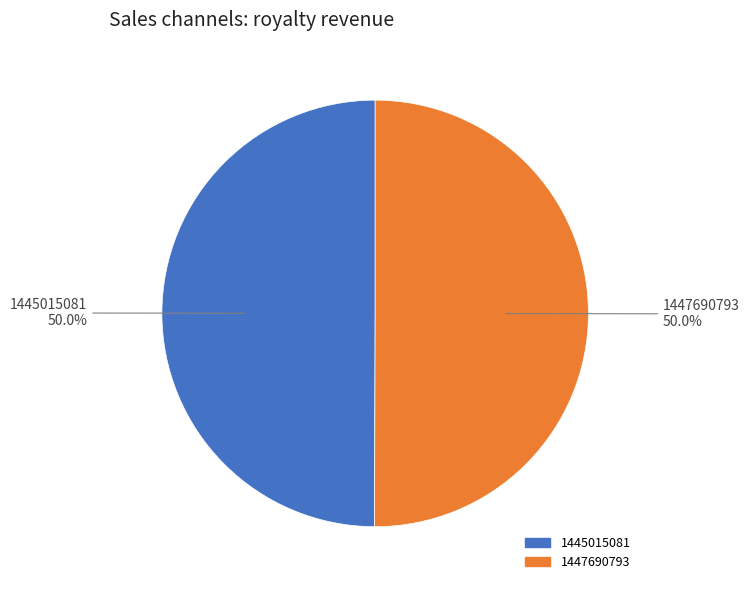

To the nearest percent, what is the difference between the 1445015081 and 1447690793 slice percentages?

0%